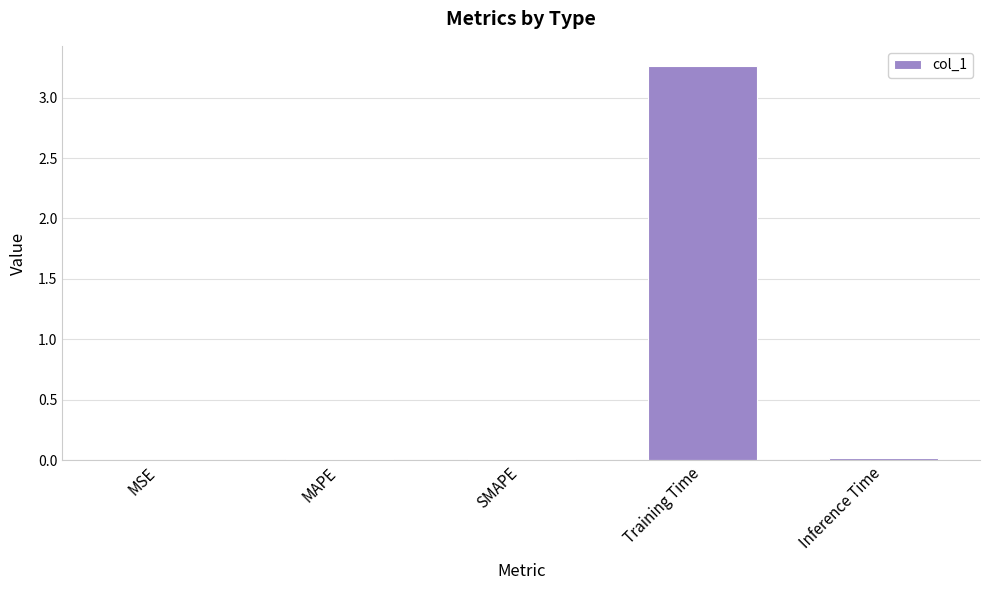

Which label corresponds to the largest value in the chart?

Training Time